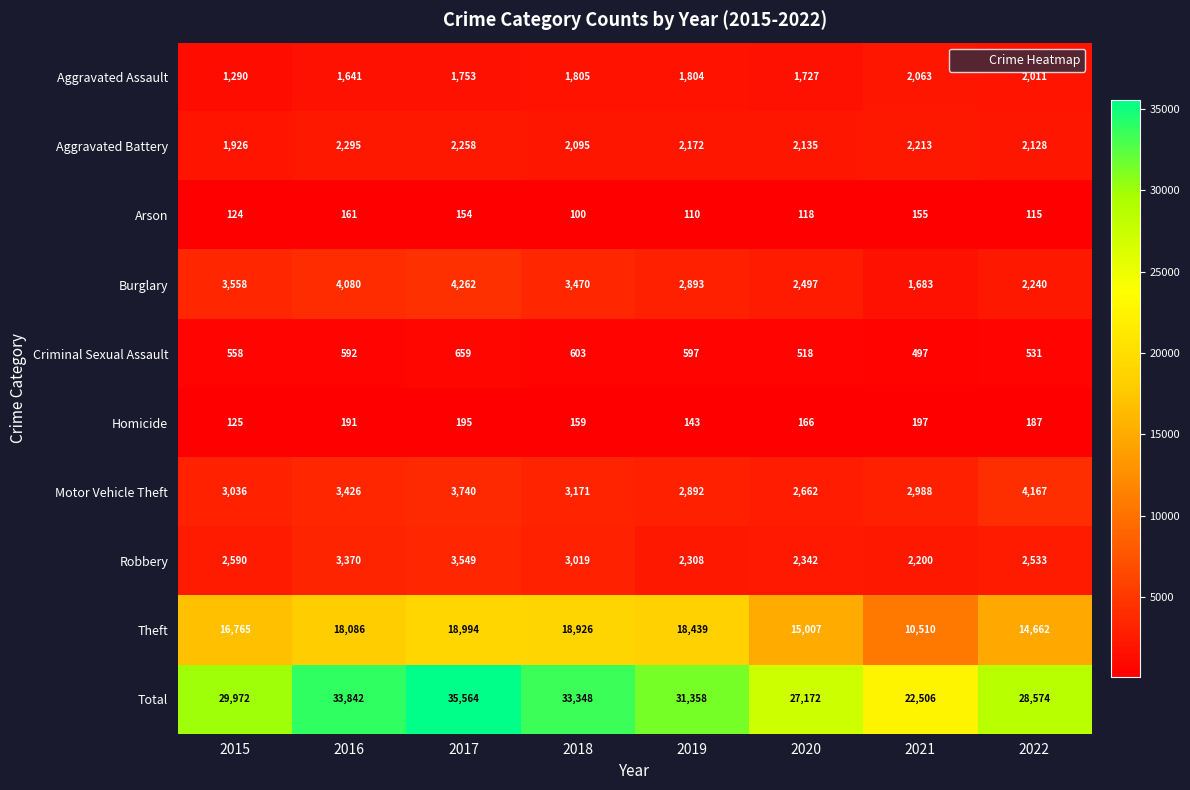

How many series are shown in this chart?

10